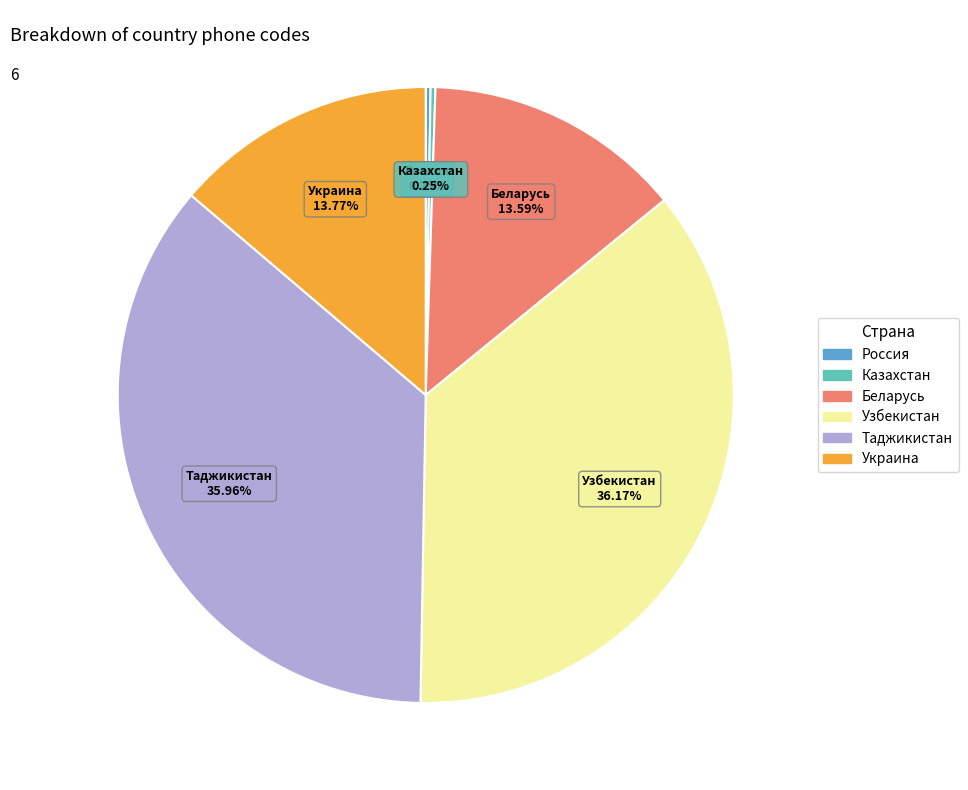

Is the sum of Беларусь and Украина greater than half?

No